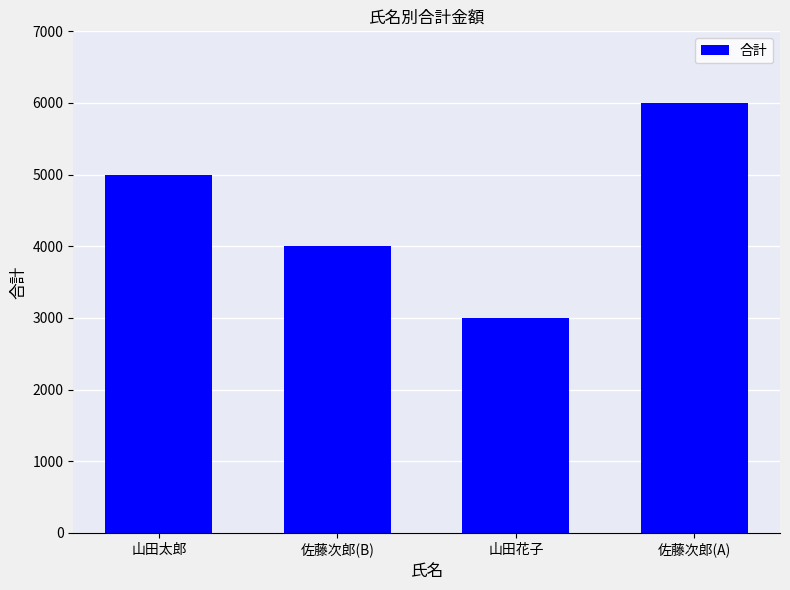

List the labels in order of value, largest first.

佐藤次郎(A), 山田太郎, 佐藤次郎(B), 山田花子